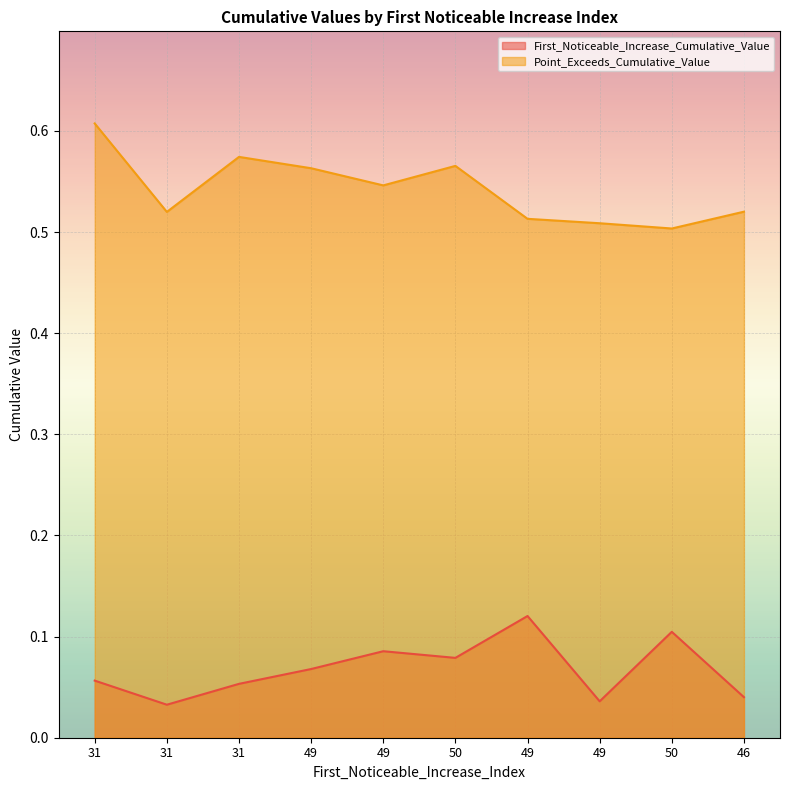

Which series has the largest range (max minus min)?

Point_Exceeds_Cumulative_Value